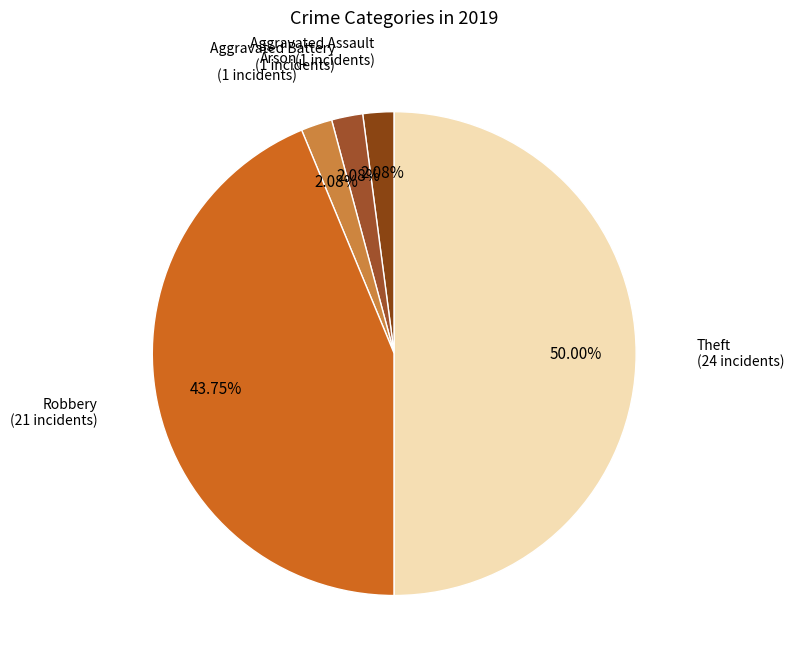

How much of the chart is everything except Aggravated Battery?

97.9%